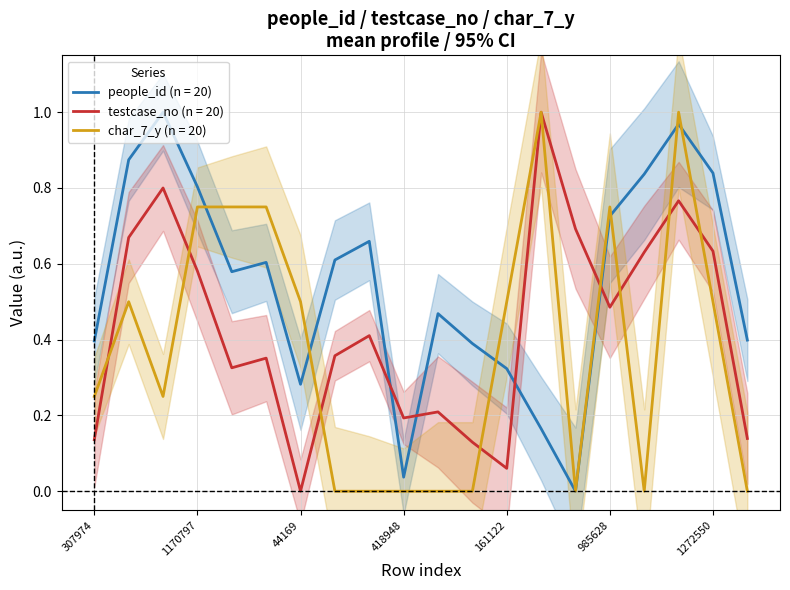

At which label is testcase_no closest to 0?

44169